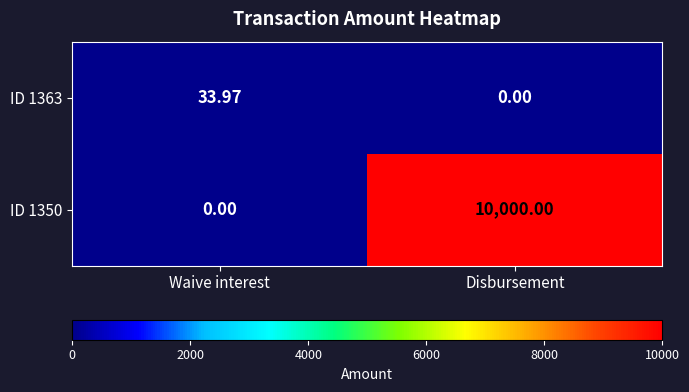

Where is ID 1363 nearest to the value 16?

Disbursement